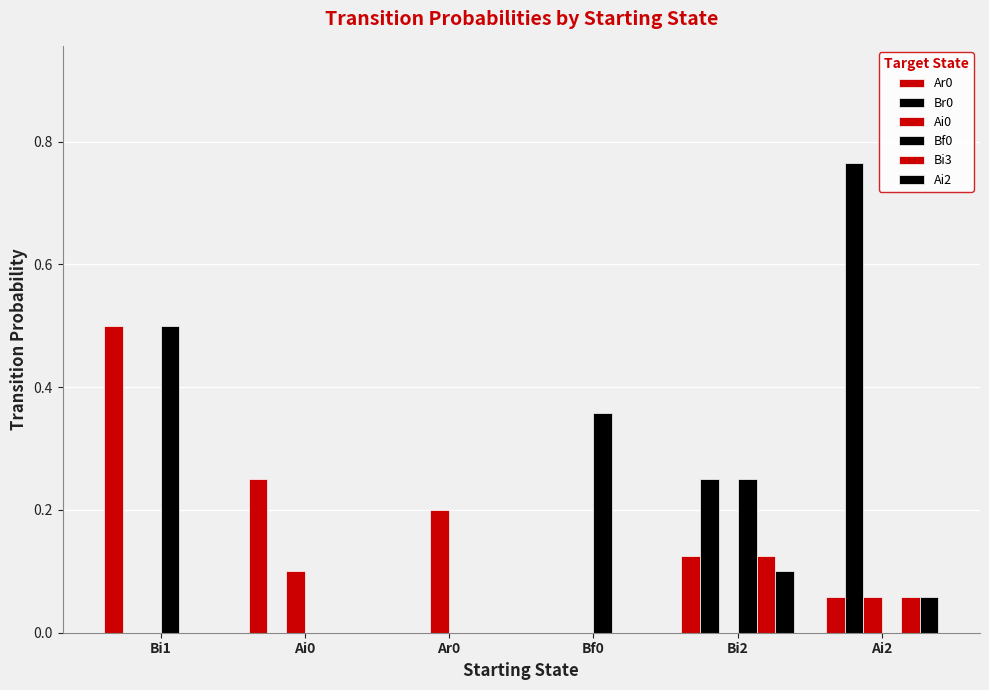

How many Bi3 values are between 0 and 1?

6